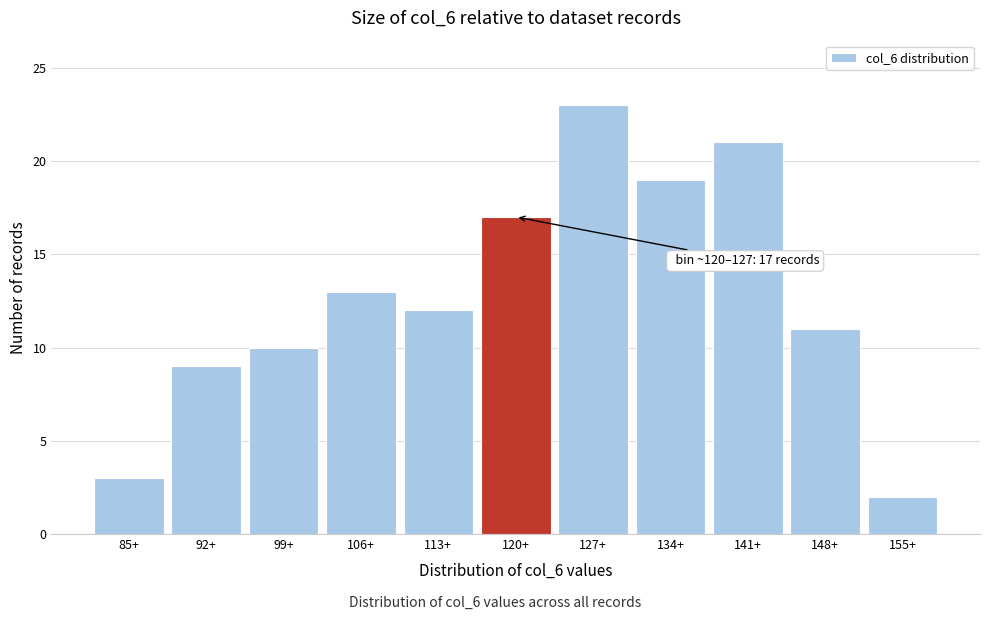

Reading right to left, transcribe all the data shown in this chart.

155+=2	148+=11	141+=21	134+=19	127+=23	120+=17	113+=12	106+=13	99+=10	92+=9	85+=3